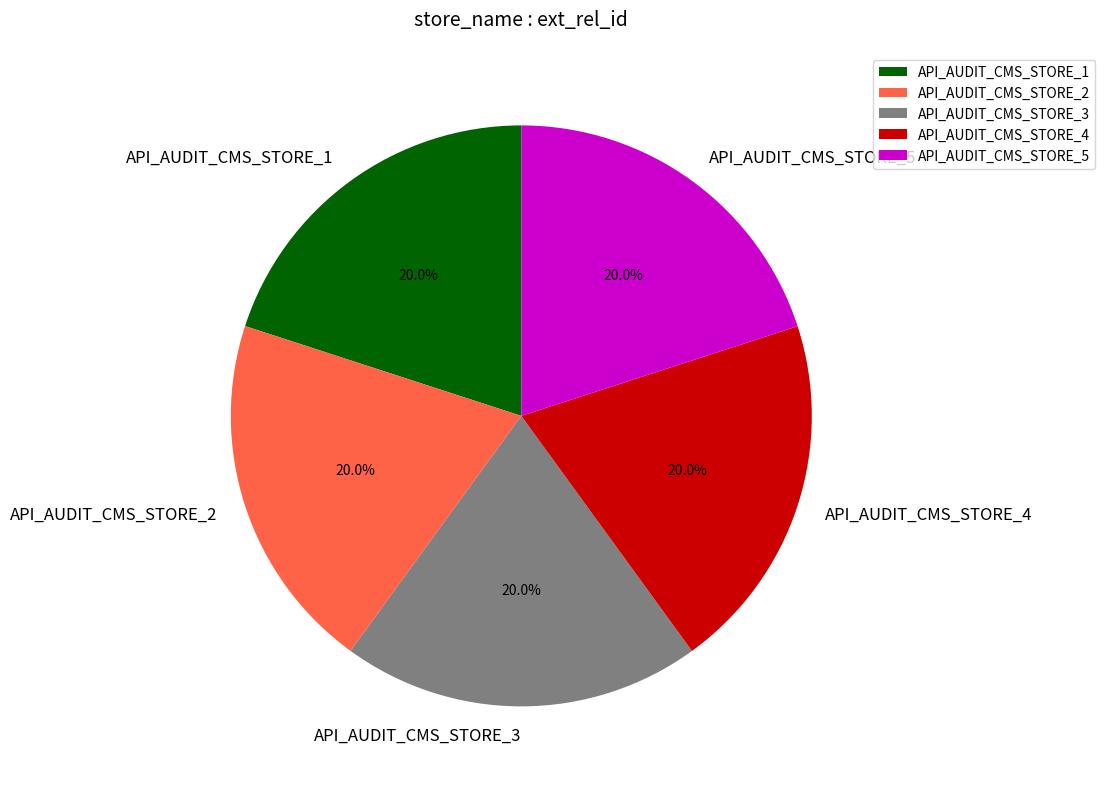

Does API_AUDIT_CMS_STORE_1 account for over 50% of the chart?

No